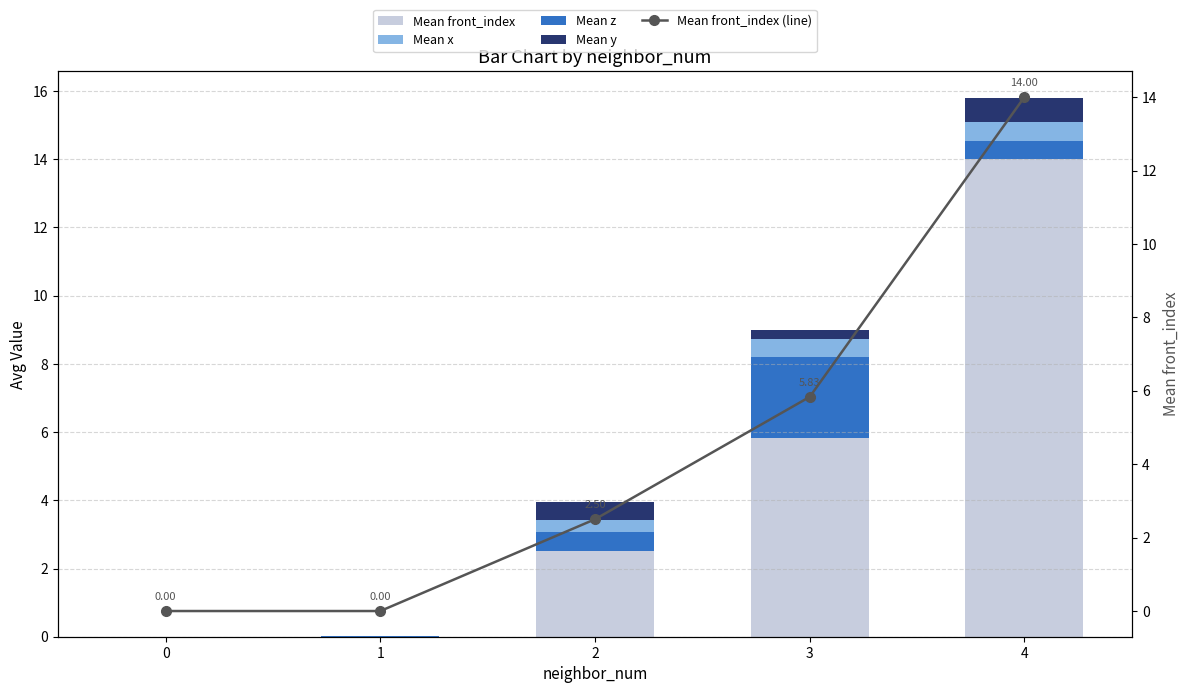

Reading right to left, what are all the values shown in this chart?

Mean front_index: 14.0	5.8	2.5	0.0	0.0
Mean z: 0.6	2.4	0.6	0.0	0.0
Mean x: 0.6	0.5	0.4	0.0	0.0
Mean y: 0.7	0.3	0.5	0.0	0.0
Mean front_index (line): 14.0	5.8	2.5	0.0	0.0